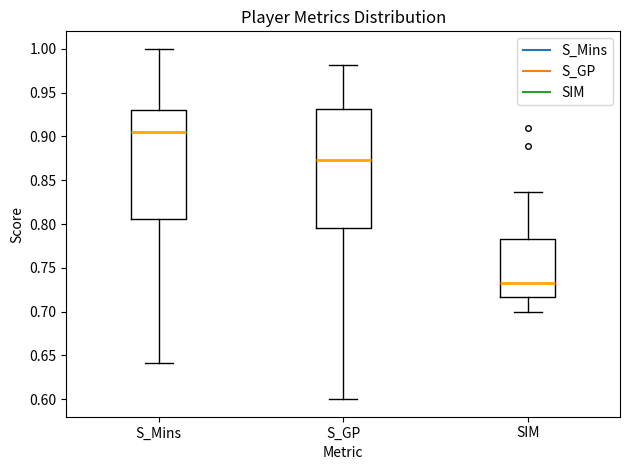

Where does the upper whisker of the box for S_GP end on the y-axis? The values are not printed on the chart, so give them approximately, as read against the axis.

0.980